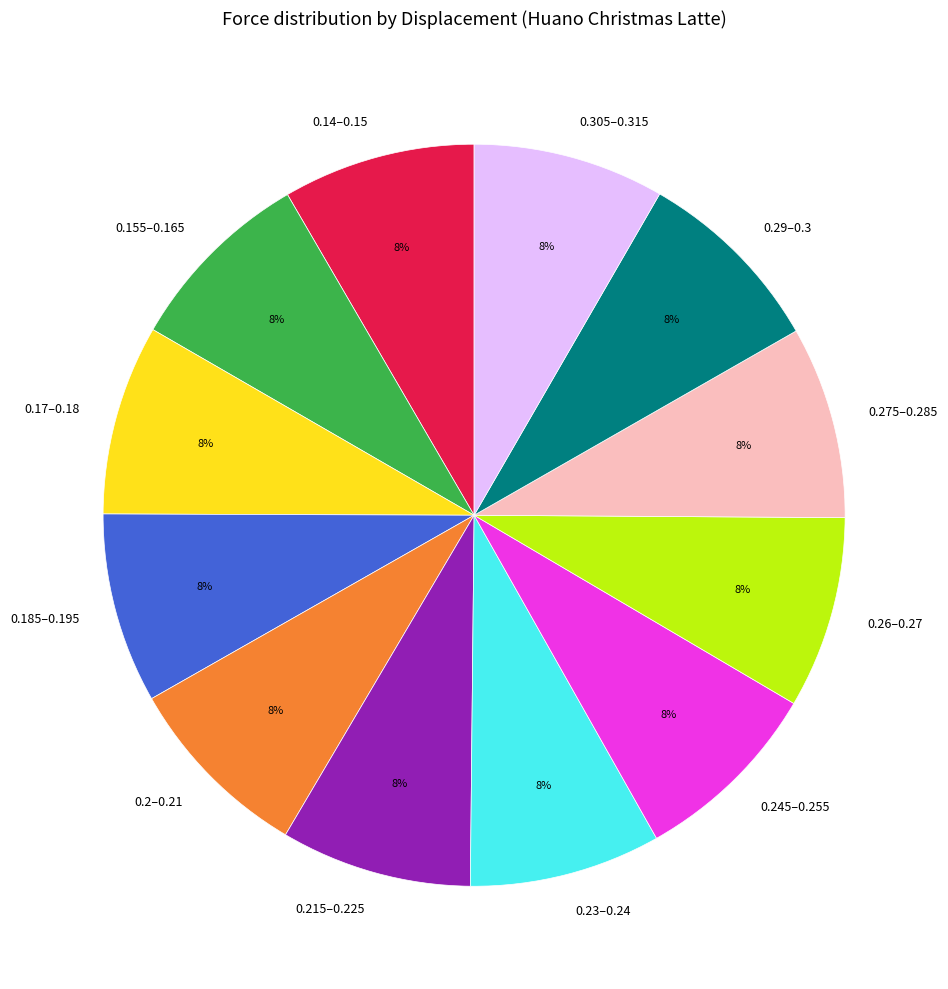

To the nearest percent, what is the average slice percentage?

8%